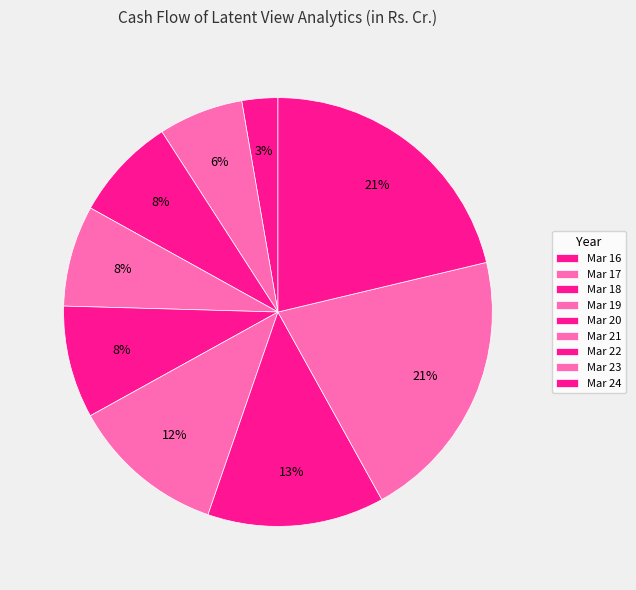

How many segments does this pie chart have?

9